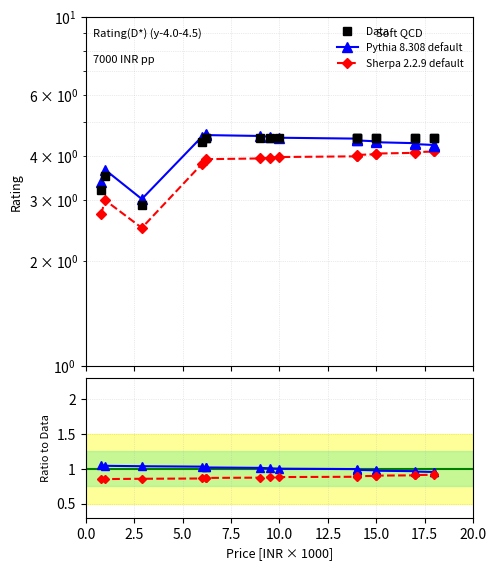

Which has a higher value, 13 or 14?

13